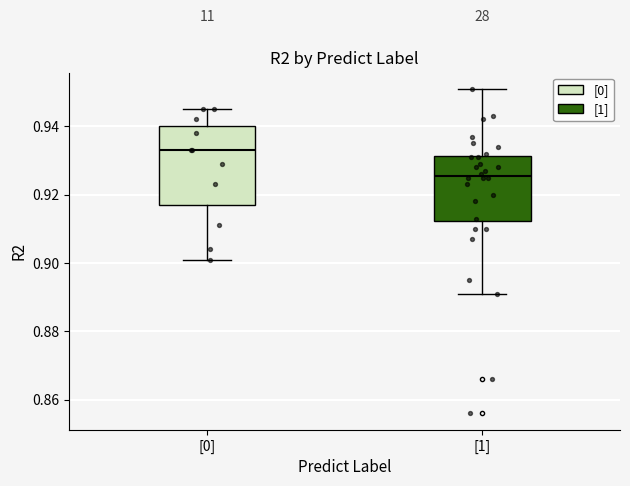

Comparing the boxes themselves (not the whiskers), which one is the tallest?

[0]